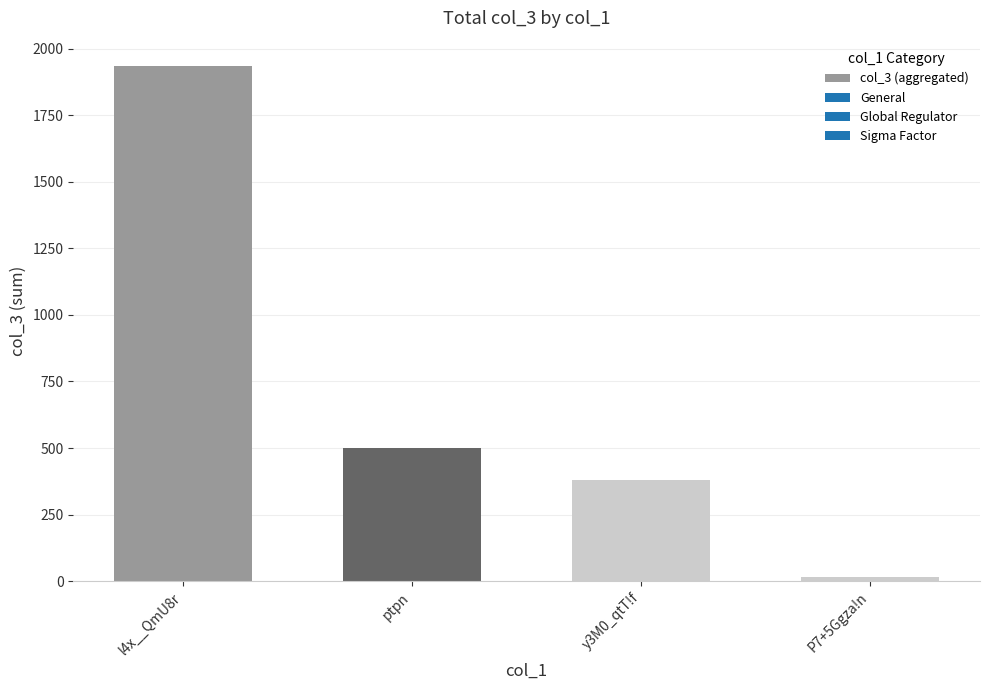

What is the label of the 3rd bar from the right?

ptpn